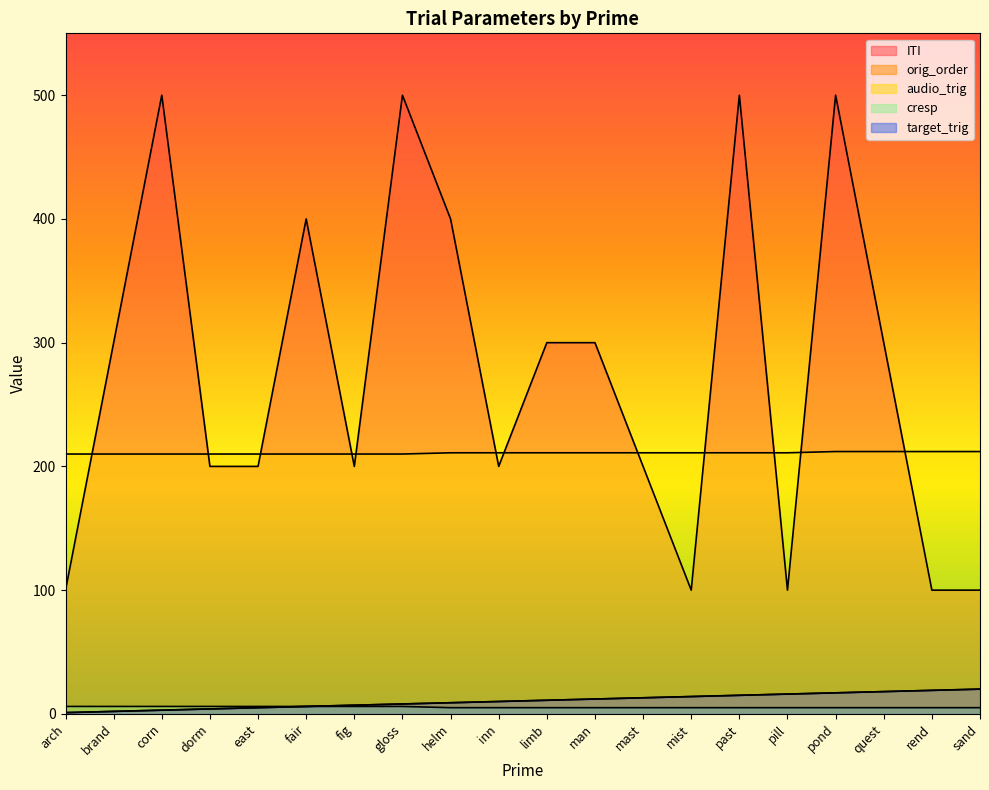

True or false: target_trig and audio_trig cross at least once.

False